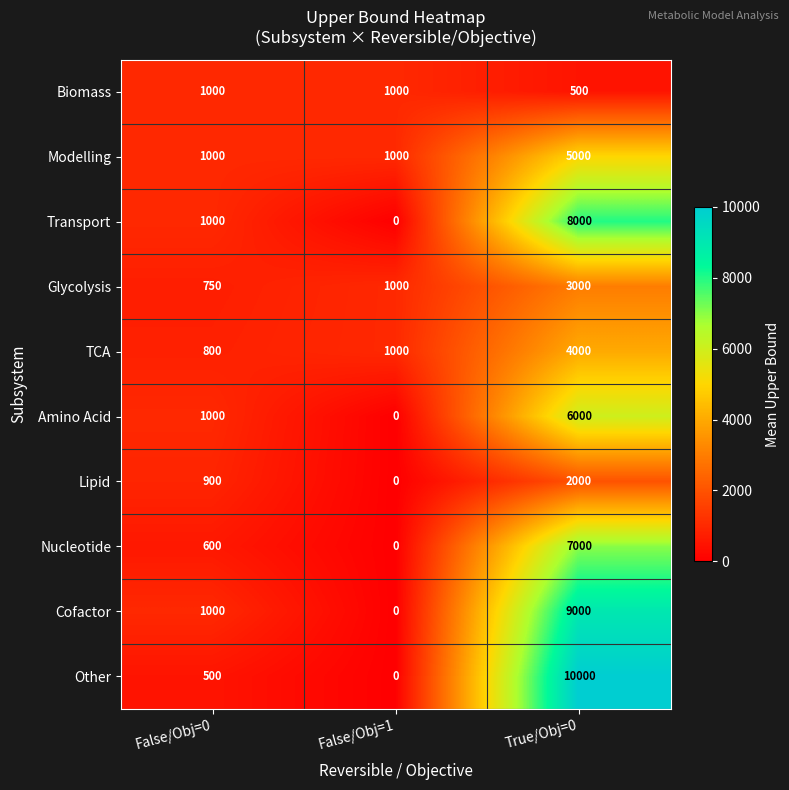

How many Glycolysis values are between 750 and 3000?

3